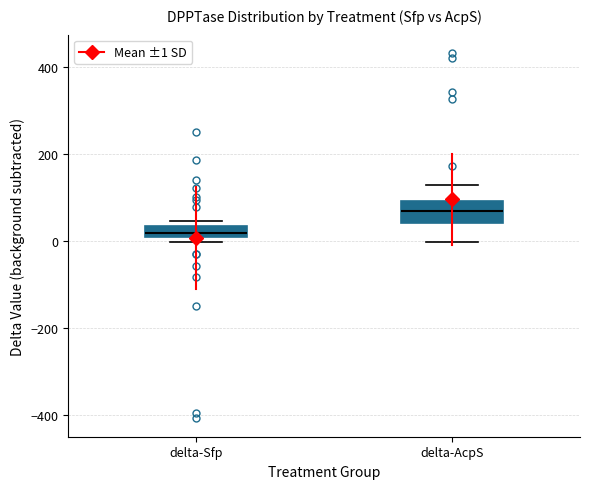

Which box is the tallest, from its lower edge to its upper edge?

delta-AcpS